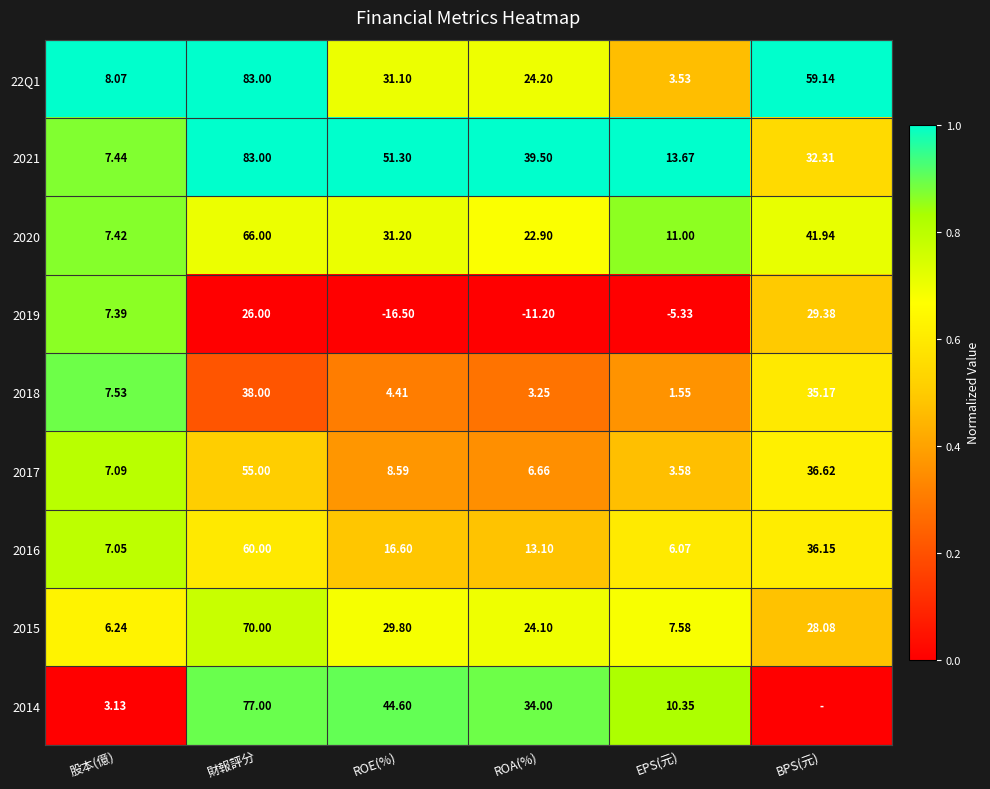

What is the spread (max minus min) of values at EPS(元)?

19.0